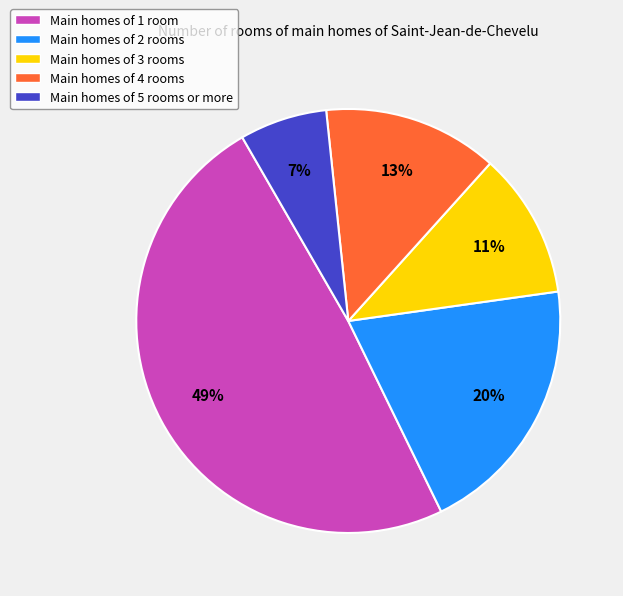

Does Main homes of 2 rooms represent more than half of the total?

No